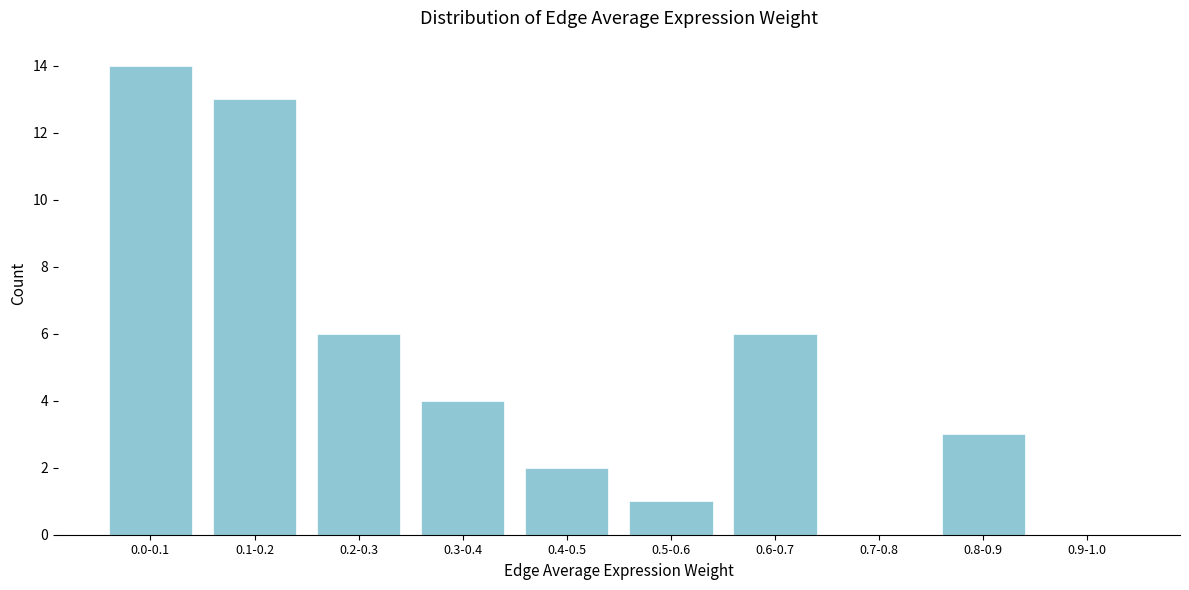

Reading left to right, transcribe all the data shown in this chart.

0.0-0.1=14	0.1-0.2=13	0.2-0.3=6	0.3-0.4=4	0.4-0.5=2	0.5-0.6=1	0.6-0.7=6	0.7-0.8=0	0.8-0.9=3	0.9-1.0=0